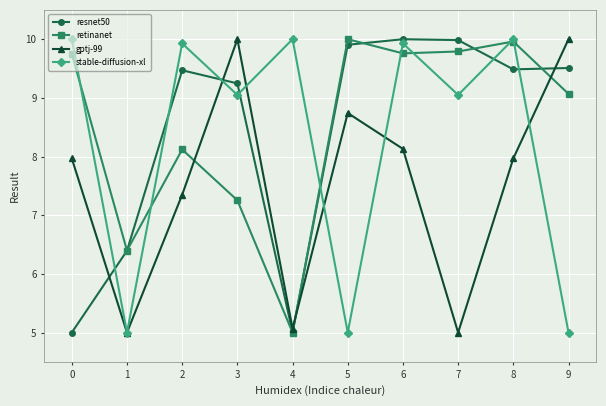

Reading left to right, transcribe all the data shown in this chart.

resnet50: 5.0	6.4	9.5	9.2	5.0	9.9	10.0	10.0	9.5	9.5
retinanet: 9.8	6.4	8.1	7.3	5.0	10.0	9.8	9.8	10.0	9.1
gptj-99: 8.0	5.0	7.3	10.0	5.1	8.7	8.1	5.0	8.0	10.0
stable-diffusion-xl: 10.0	5.0	9.9	9.1	10.0	5.0	9.9	9.1	10.0	5.0